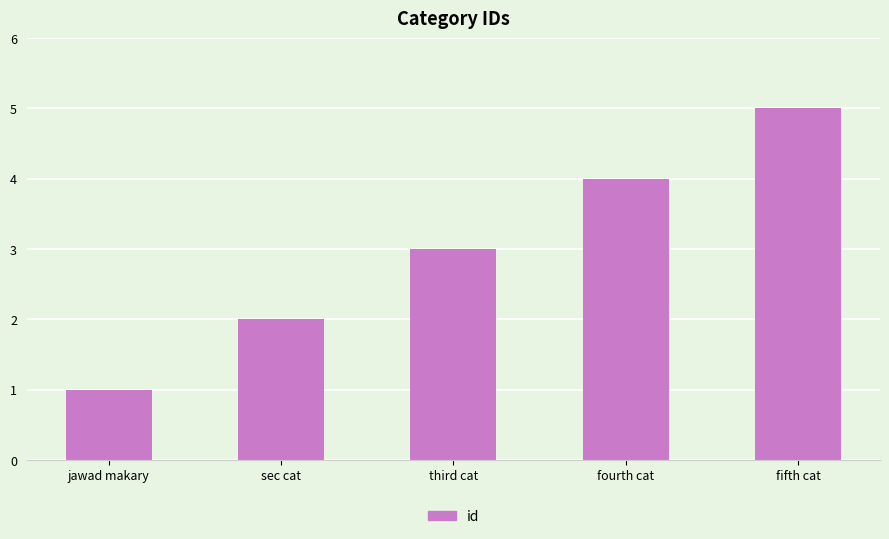

Between fourth cat and sec cat, which is larger?

fourth cat